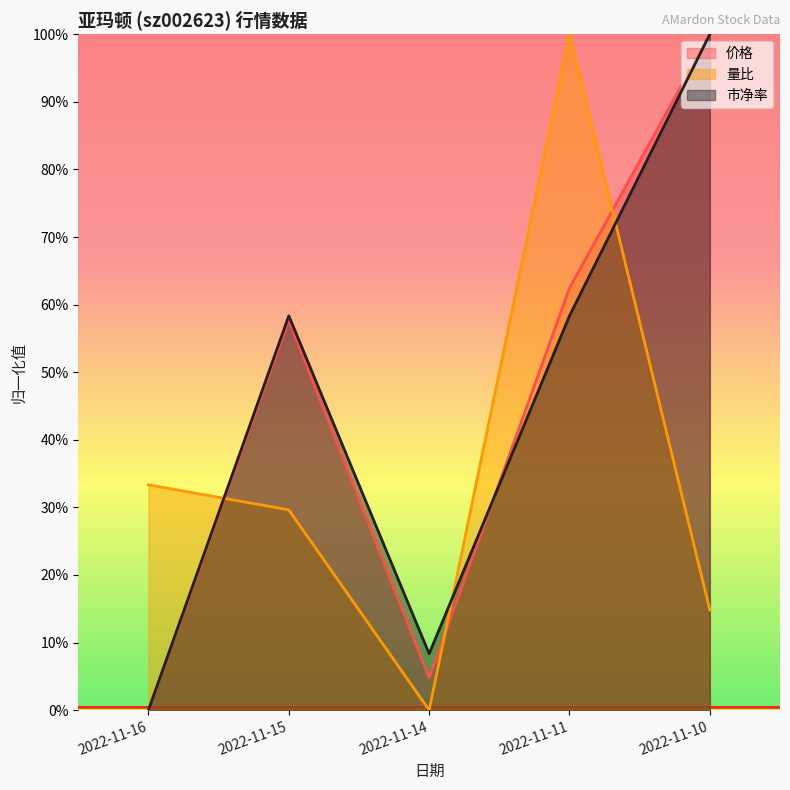

Does the chart have visible grid lines?

No